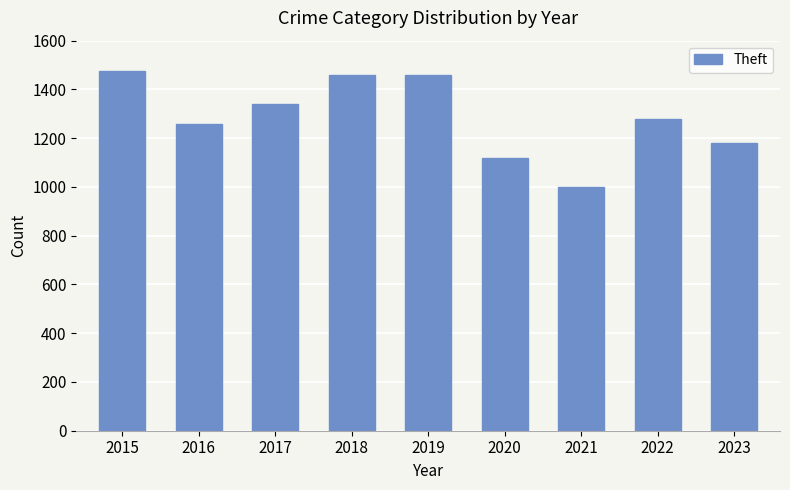

What is the smallest value displayed?

998